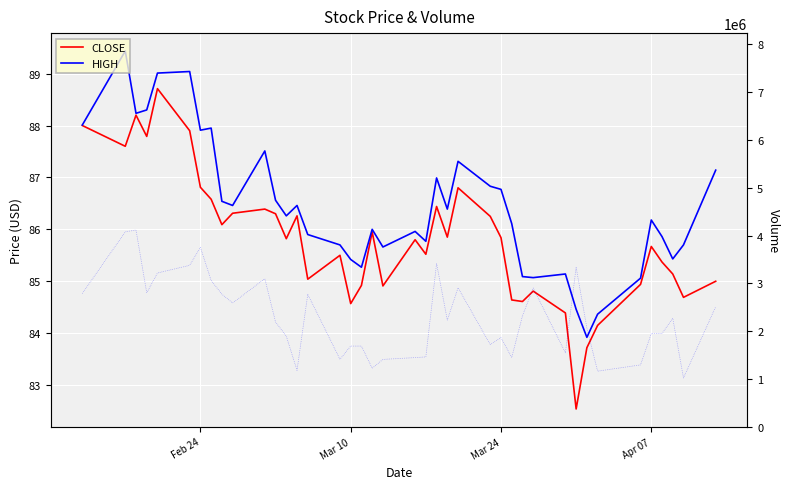

List the series in order of their peak value, lowest first.

CLOSE, HIGH, VOLUME